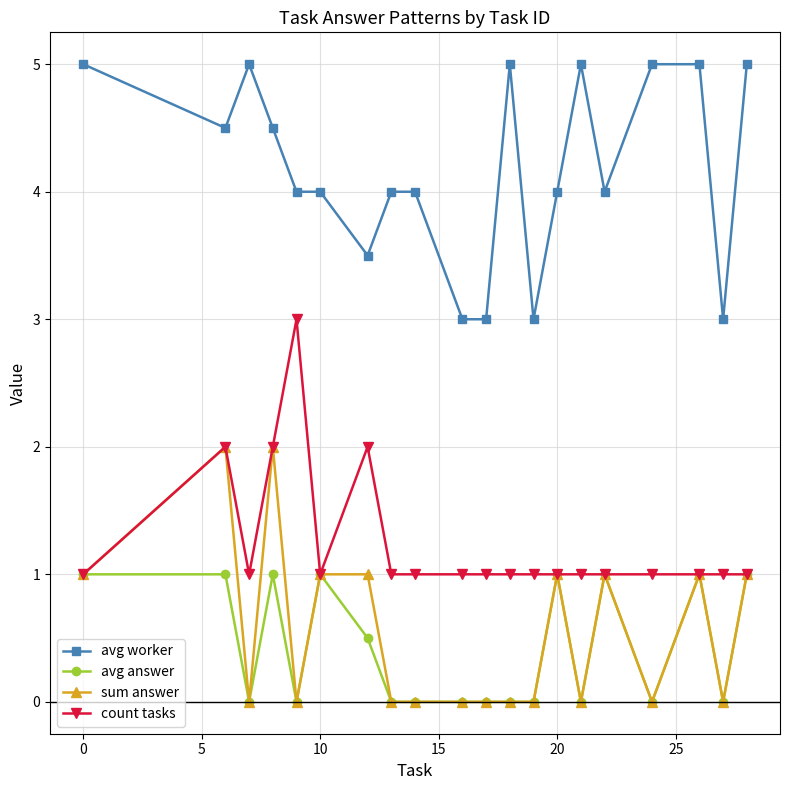

What is the value of the sum answer point at the 18th from the left?

1.0